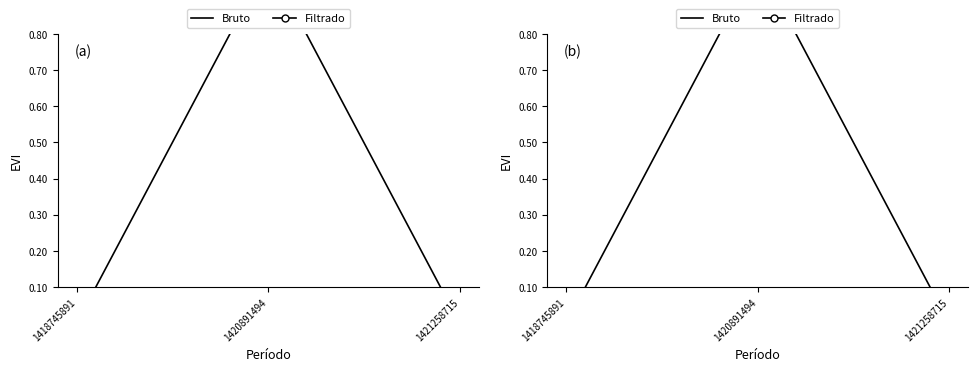

Rank the series by their maximum value, from lowest to highest.

Filtrado, Bruto